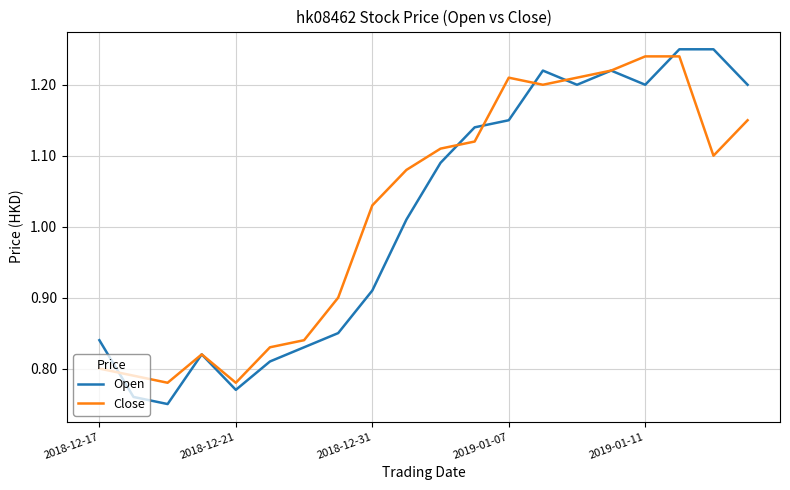

Which series has the widest spread of values?

Open